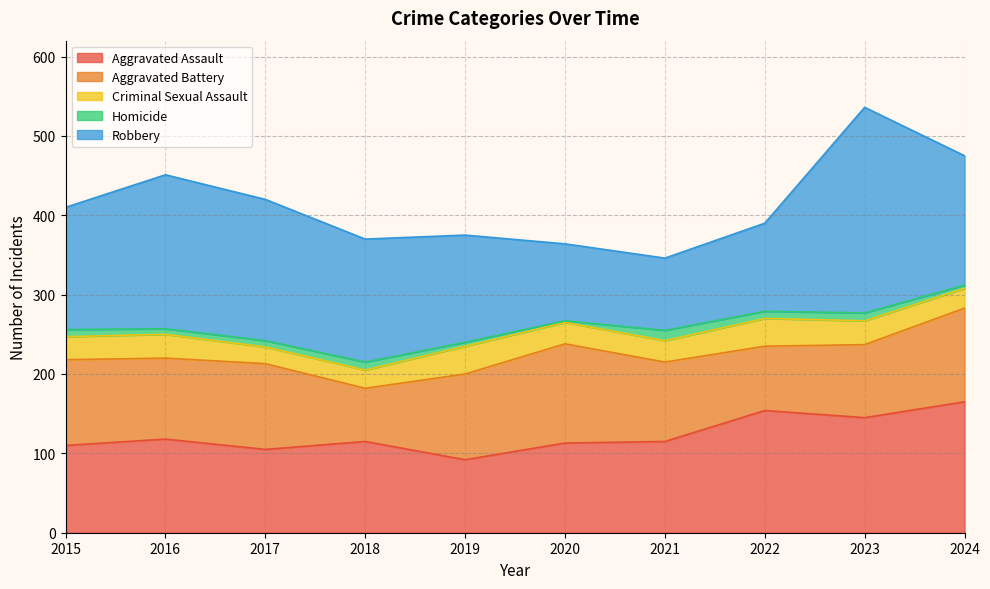

Reading left to right, list all the values displayed in this chart.

Aggravated Assault: 2015=110	2016=118	2017=105	2018=115	2019=92	2020=113	2021=115	2022=154	2023=145	2024=165
Aggravated Battery: 2015=108	2016=102	2017=108	2018=67	2019=108	2020=125	2021=100	2022=81	2023=92	2024=118
Criminal Sexual Assault: 2015=29	2016=30	2017=21	2018=23	2019=35	2020=27	2021=27	2022=35	2023=30	2024=25
Homicide: 2015=9	2016=7	2017=8	2018=10	2019=5	2020=2	2021=13	2022=9	2023=10	2024=4
Robbery: 2015=154	2016=194	2017=178	2018=155	2019=135	2020=97	2021=91	2022=111	2023=259	2024=163